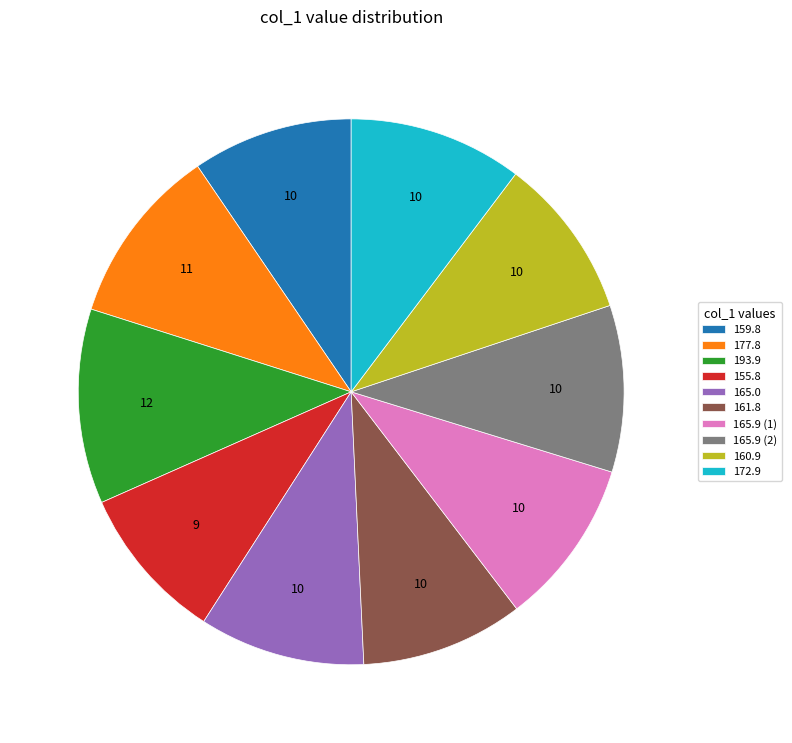

True or false: 155.8 accounts for 3% of the total.

False